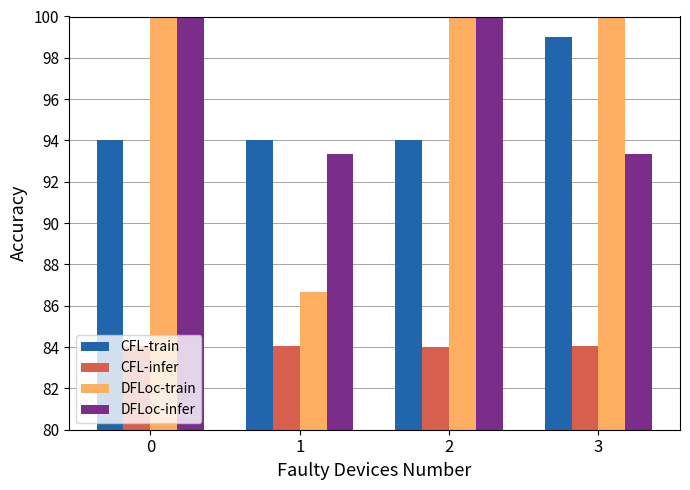

Does the chart contain any negative values?

No